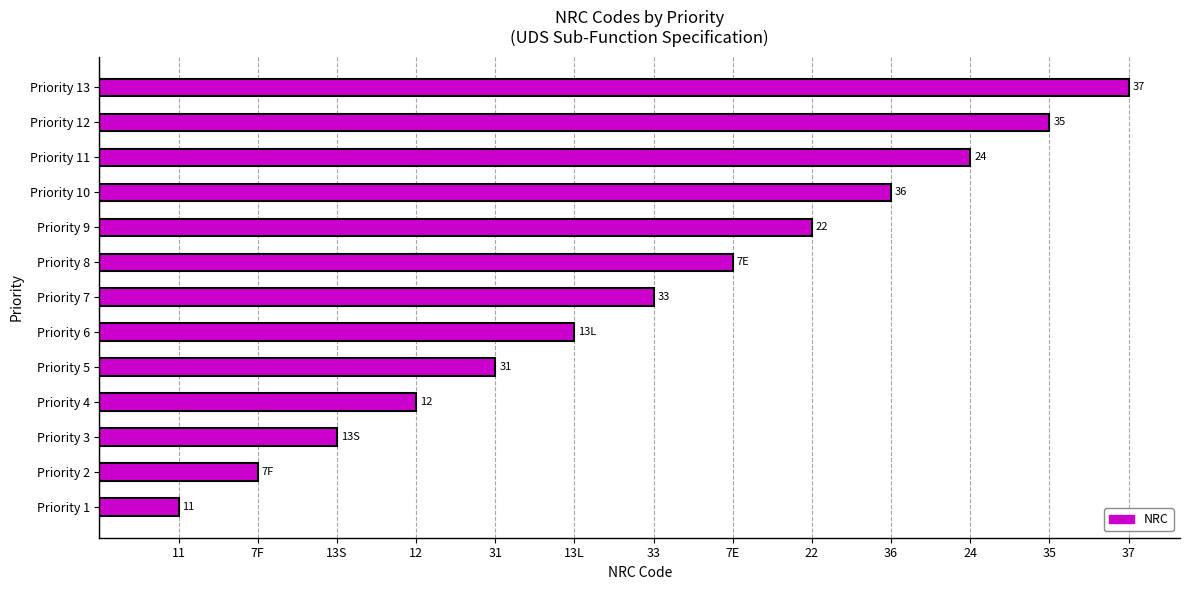

Which label corresponds to the smallest value in the chart?

Priority 1